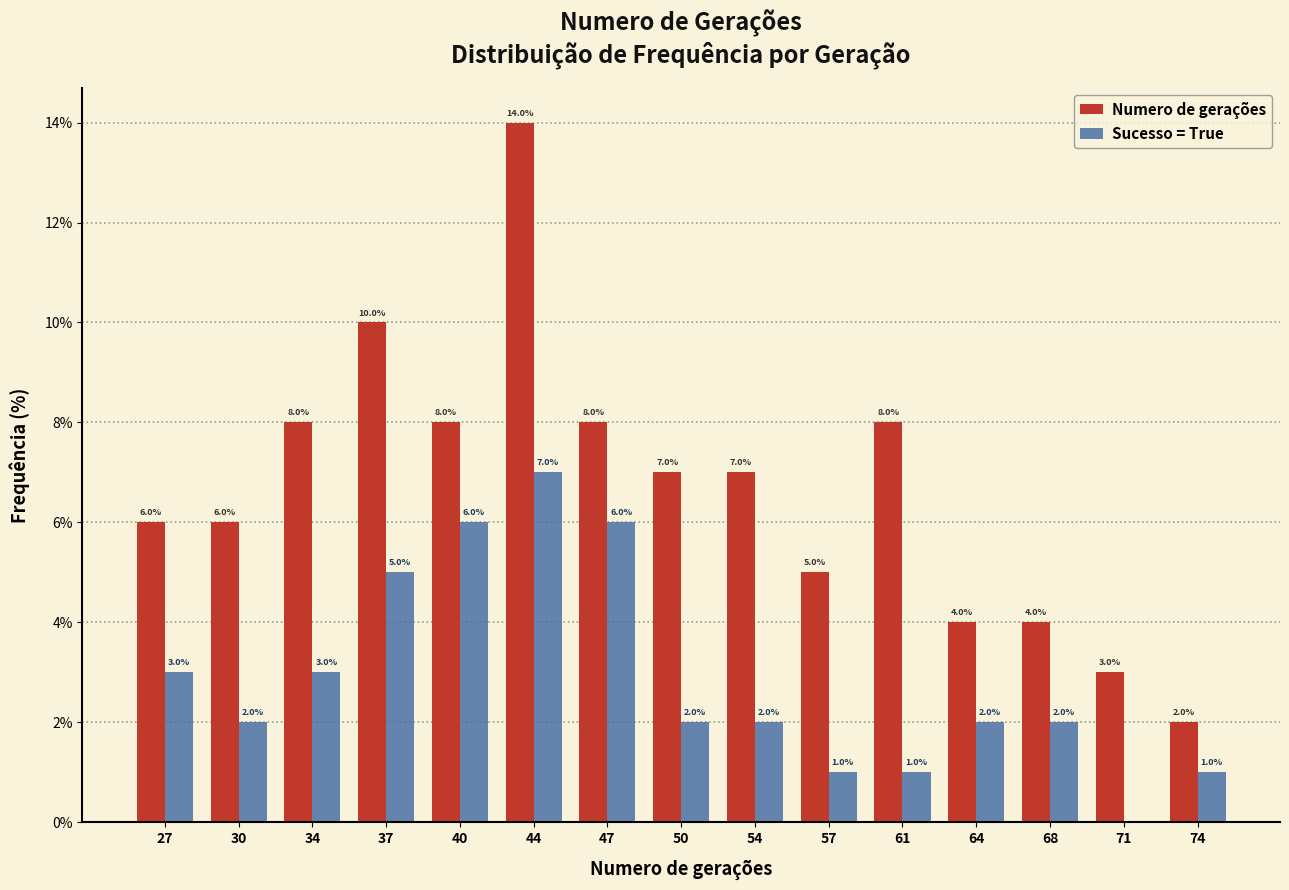

In the Numero de gerações series, which range on the x-axis has the tallest bar?

42.0 to 45.4